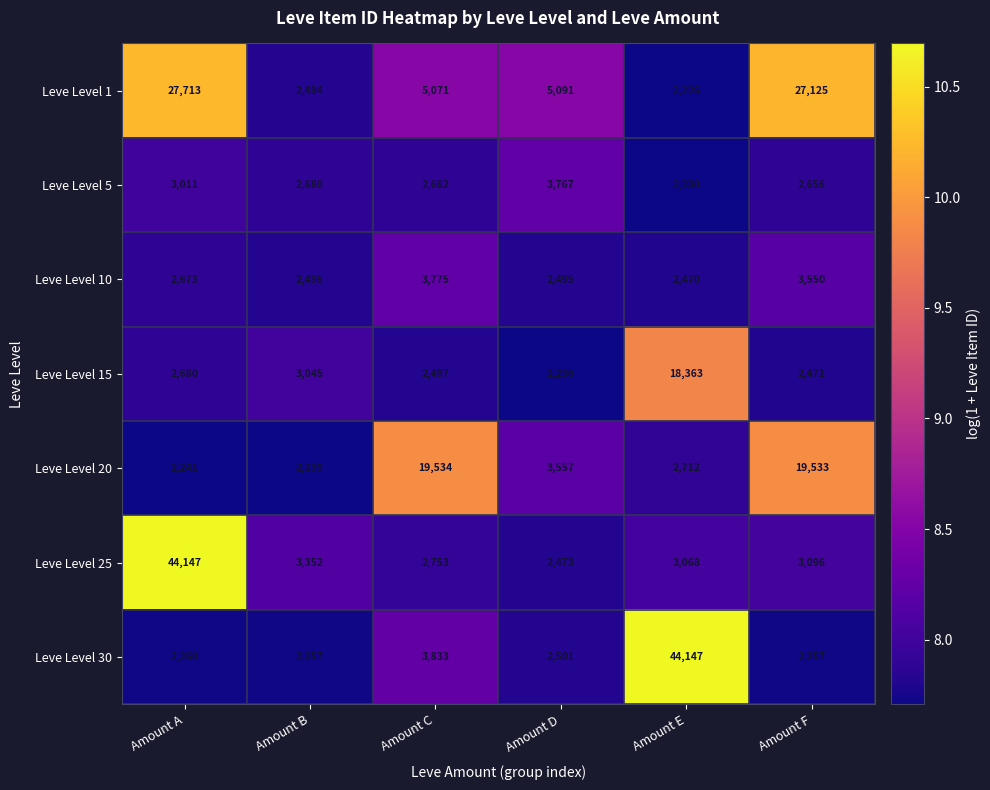

At Amount A, list the series in order from largest to smallest.

Leve Level 25, Leve Level 1, Leve Level 5, Leve Level 15, Leve Level 10, Leve Level 30, Leve Level 20